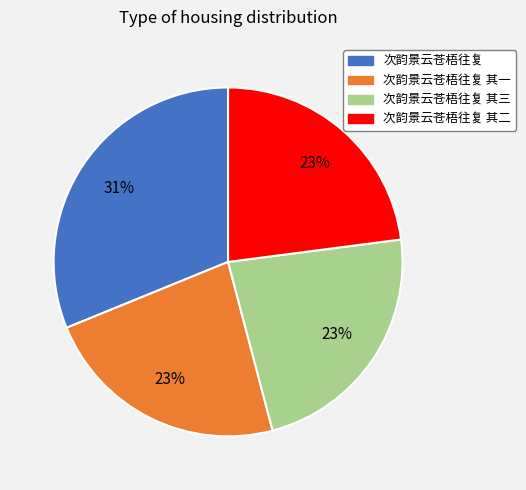

To the nearest percent, what is the average slice percentage?

25%